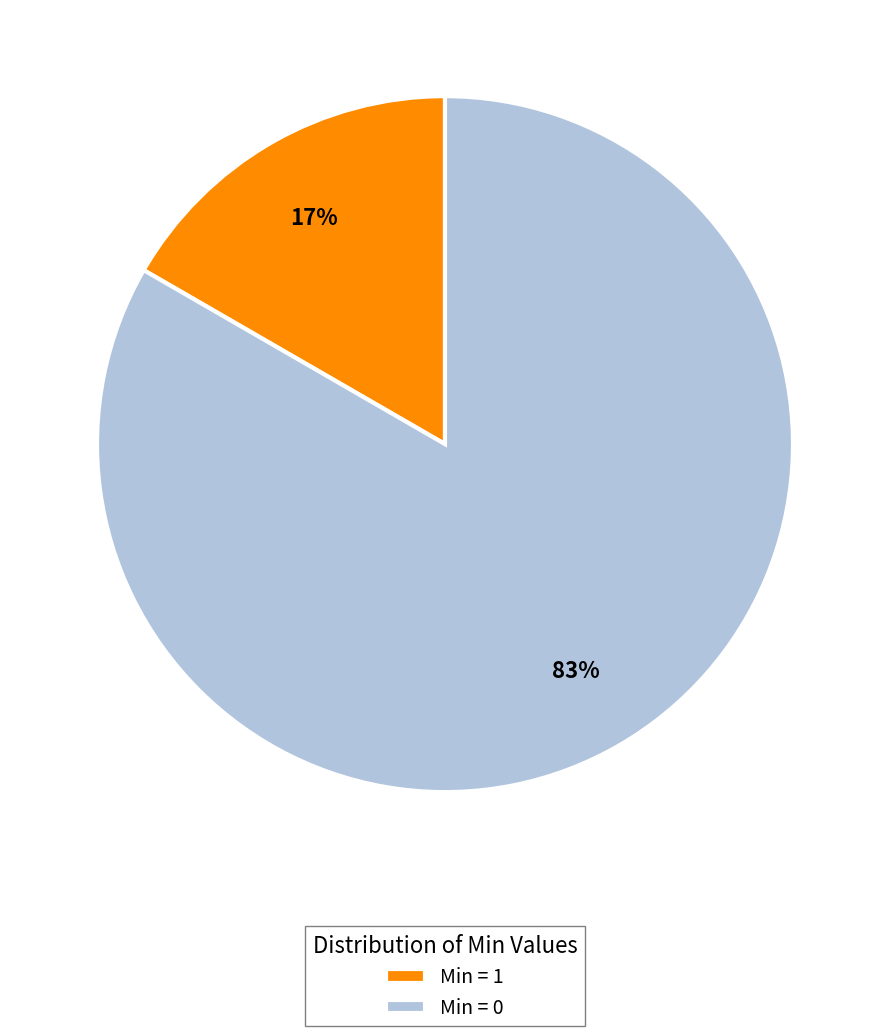

How many slices are in this pie chart?

2